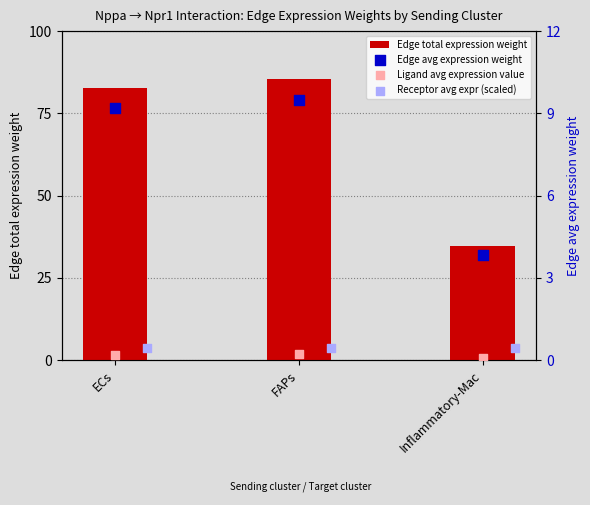

What is the sum of the Edge total expression weight values at Inflammatory-Mac and FAPs?

120.0